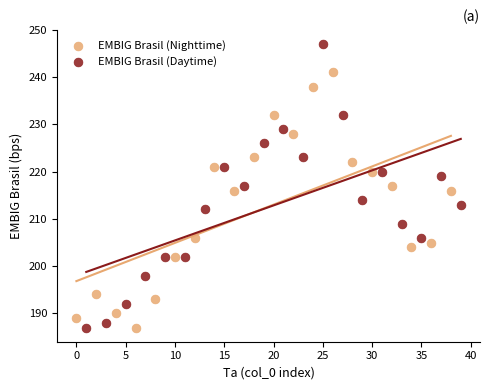

Which series contains the highest Y value?

EMBIG Brasil (Daytime)